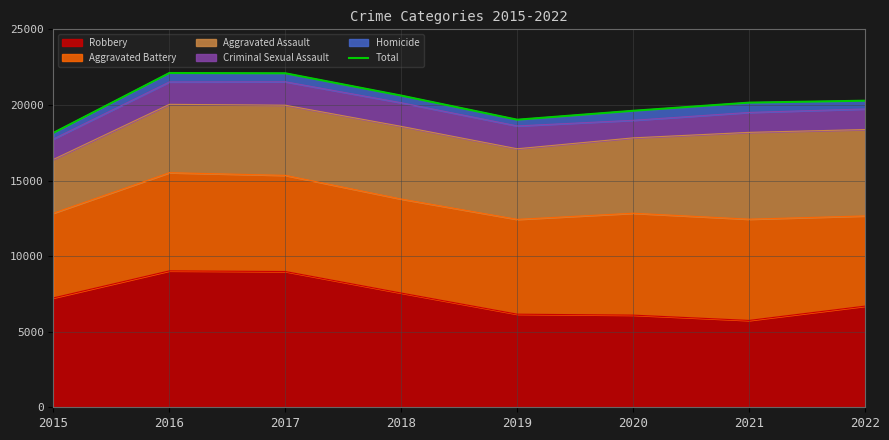

What is the average value?

20255